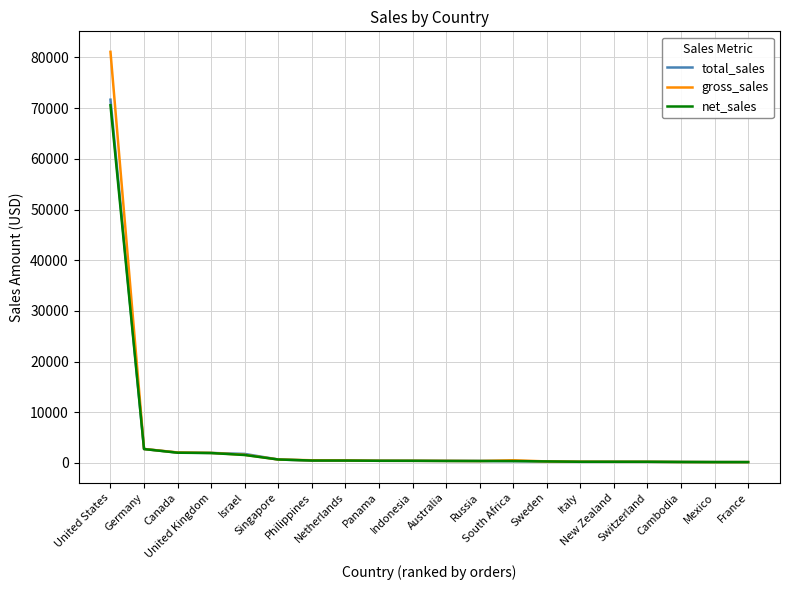

What is the total value across all series at Israel?

4955.4